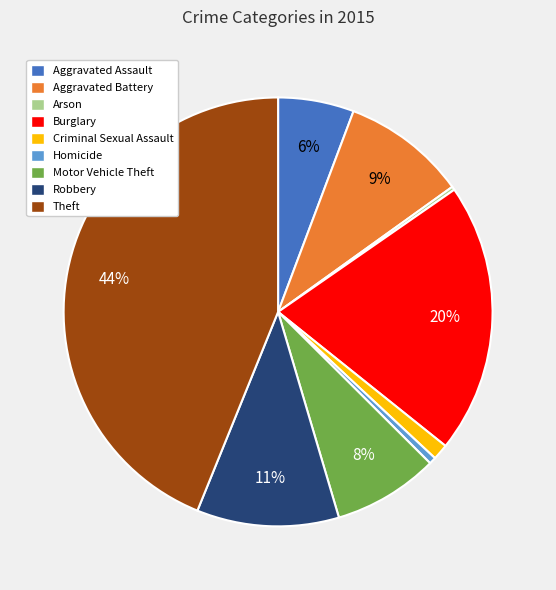

Is there a majority slice in this chart?

No